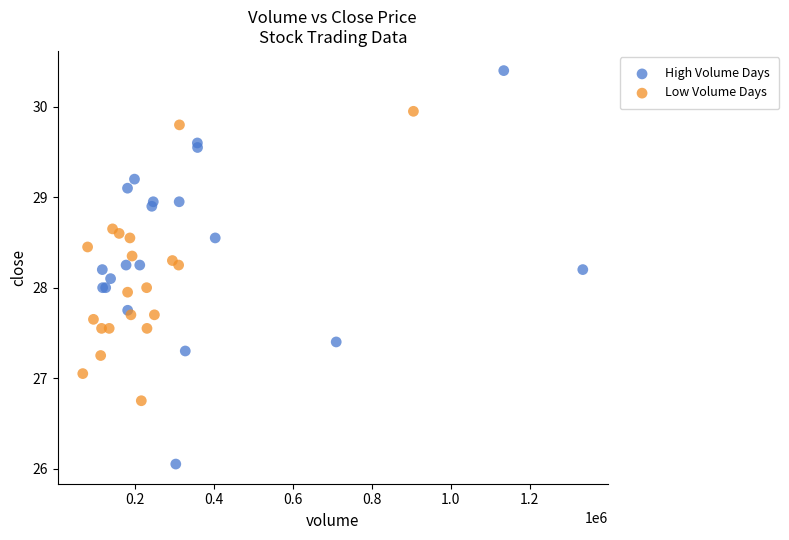

Which series contains the lowest Y value?

High Volume Days